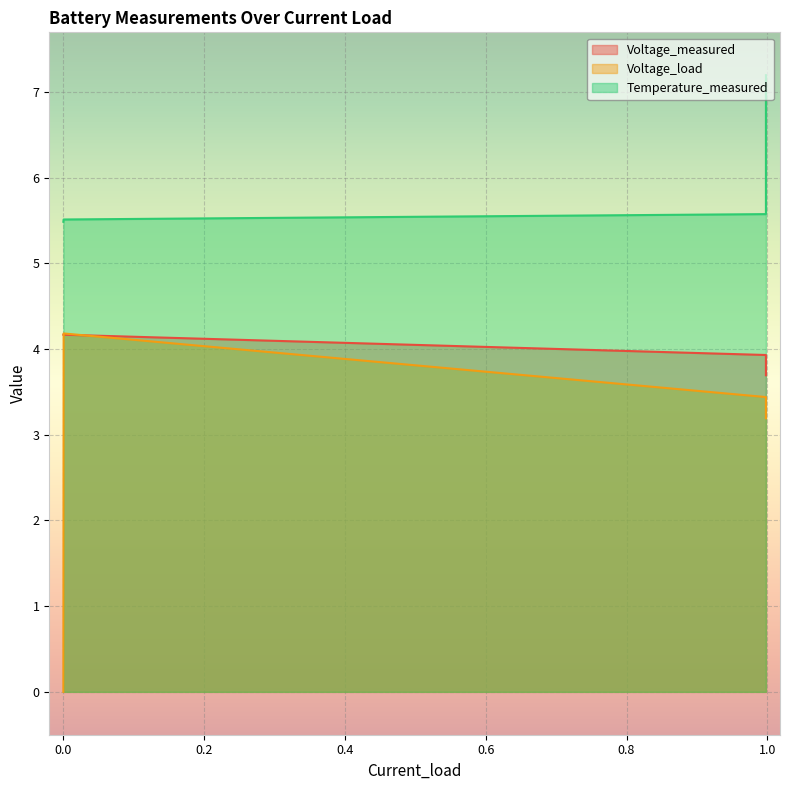

True or false: Temperature_measured and Voltage_load cross at least once.

False